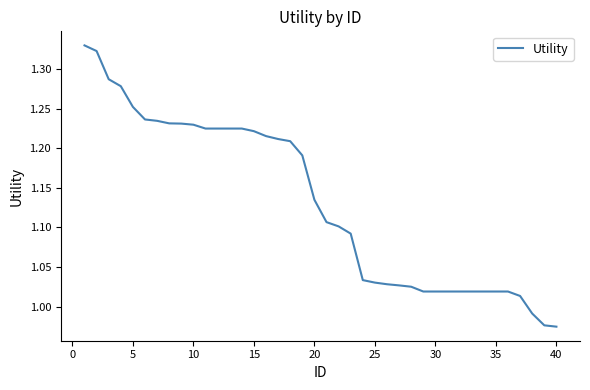

What is the difference between the maximum and minimum values?

0.4